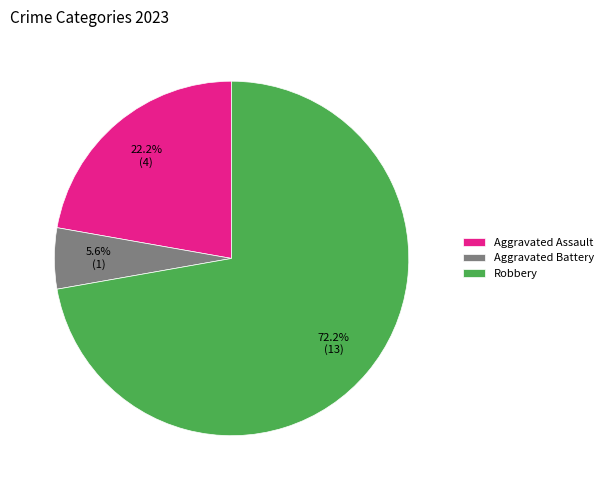

The Robbery slice represents 82% of the pie. True or false?

False